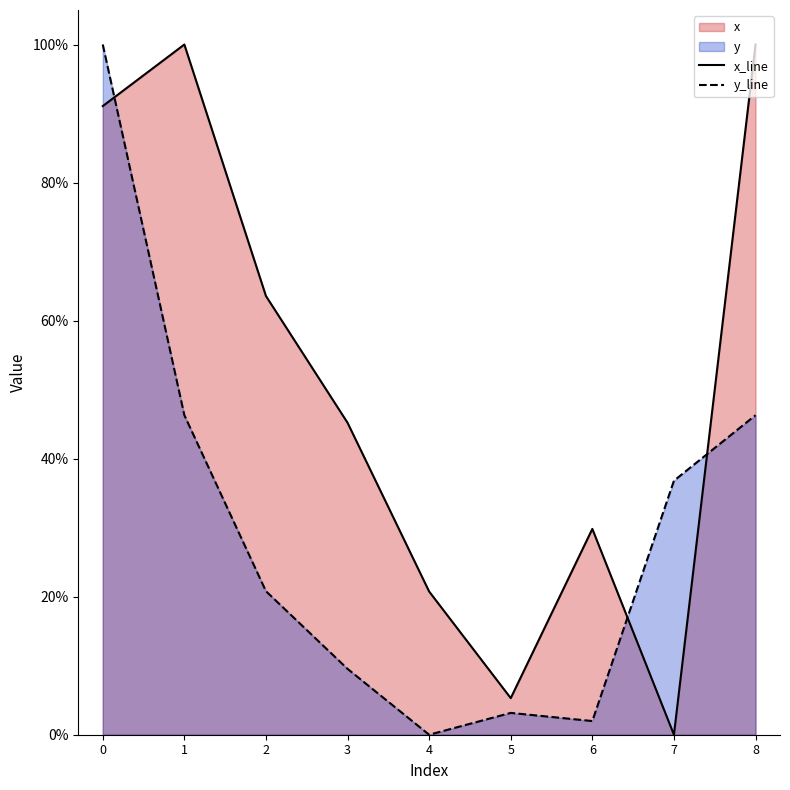

How many categories are shown in the chart?

9